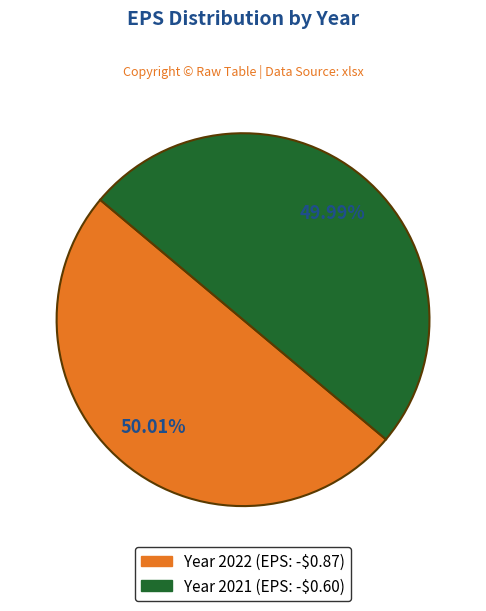

Is there a majority slice in this chart?

Yes